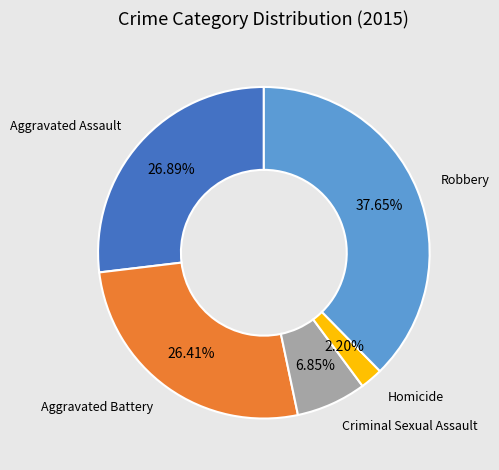

Does any single category account for the majority?

No